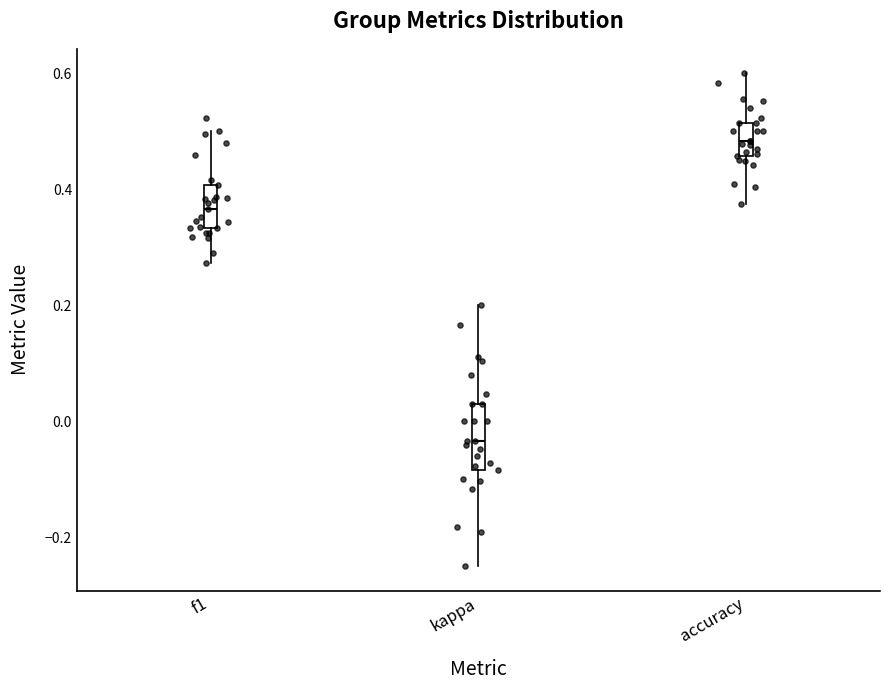

Where is the lower edge of the box for kappa on the y-axis? The values are not printed on the chart, so give them approximately, as read against the axis.

-0.08